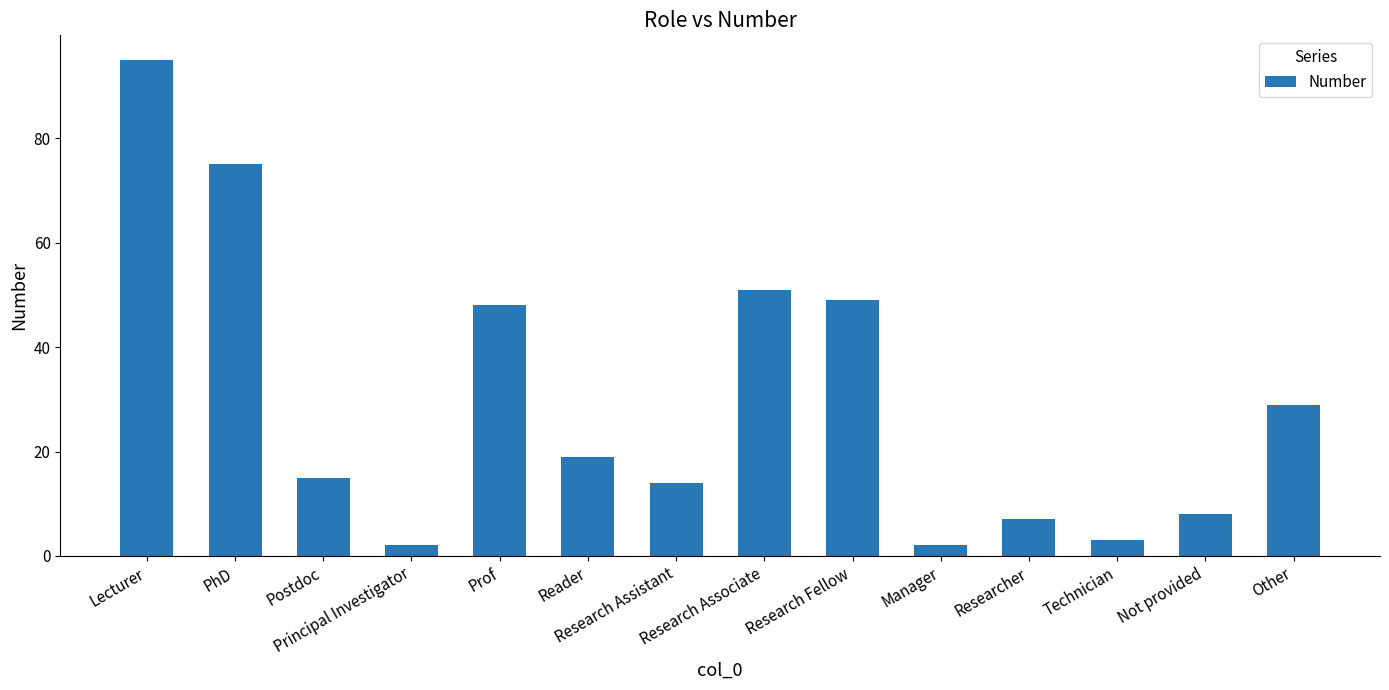

What is the greatest value displayed?

95